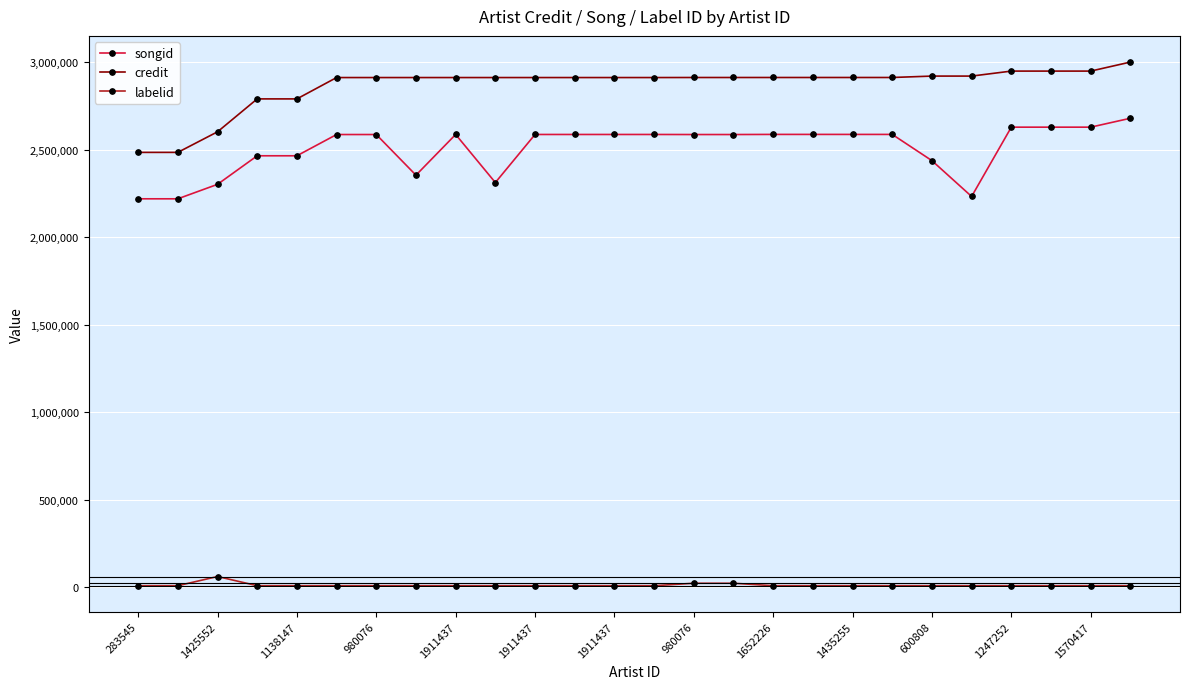

What is the maximum value shown in the chart?

2999904